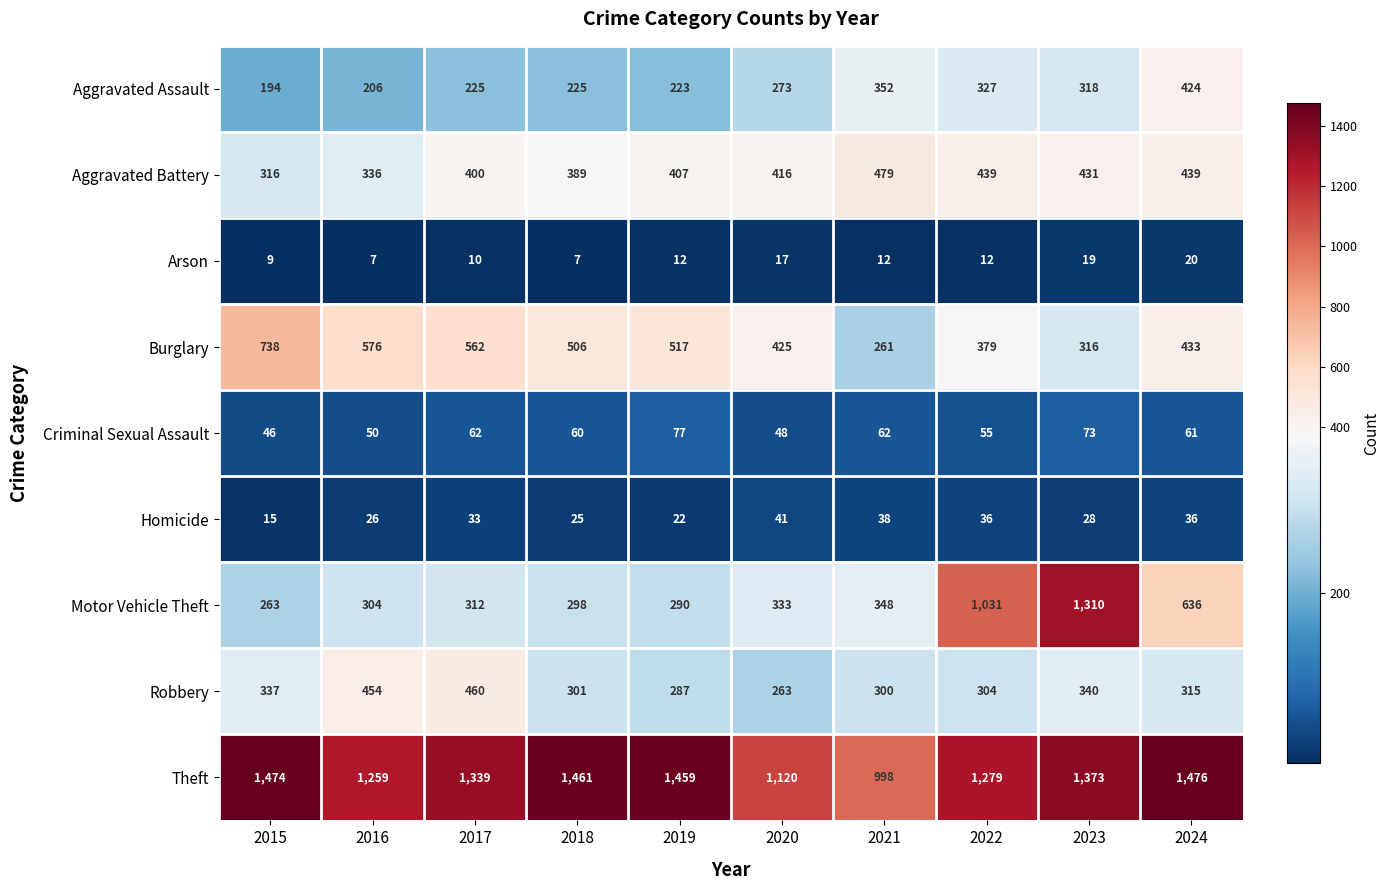

What is the difference between the maximum and minimum values in the Arson series?

13